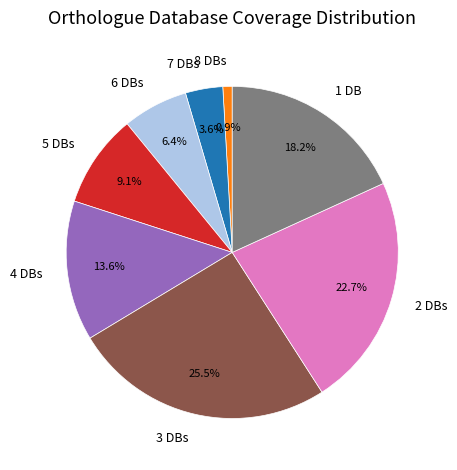

To the nearest percent, what is the average slice percentage?

12%